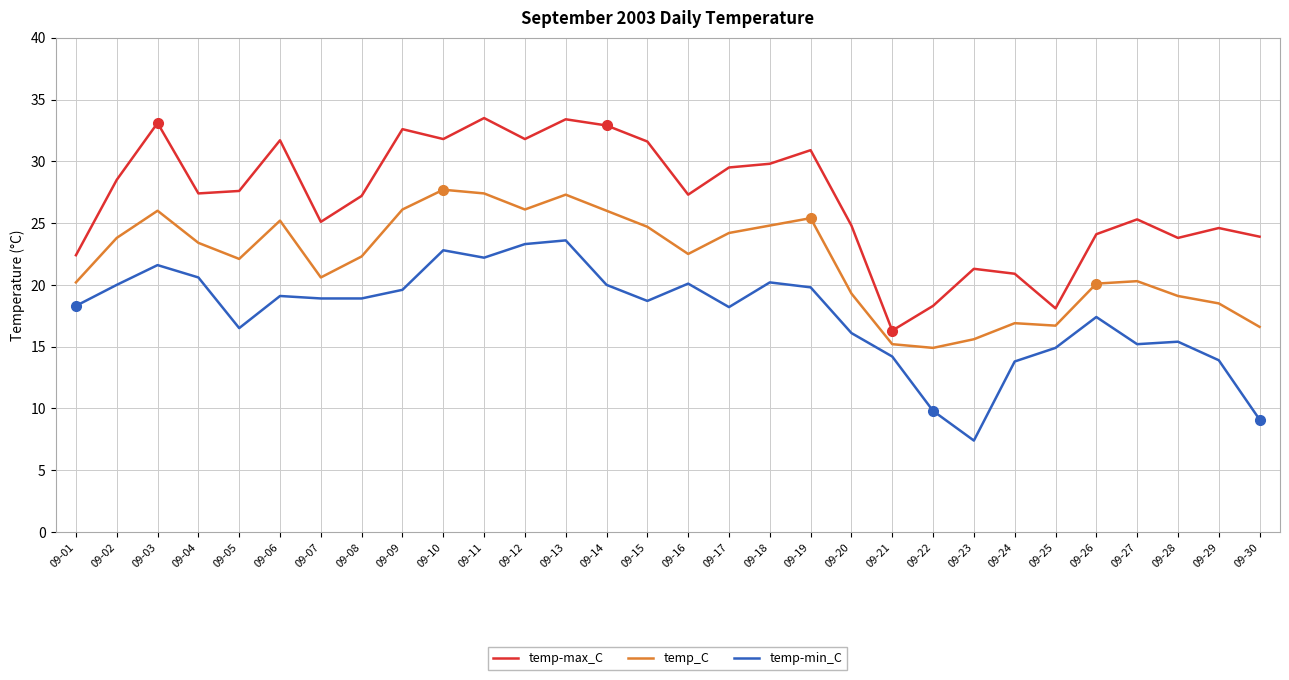

What are all the series names shown in the legend?

temp-max_C, temp_C, temp-min_C